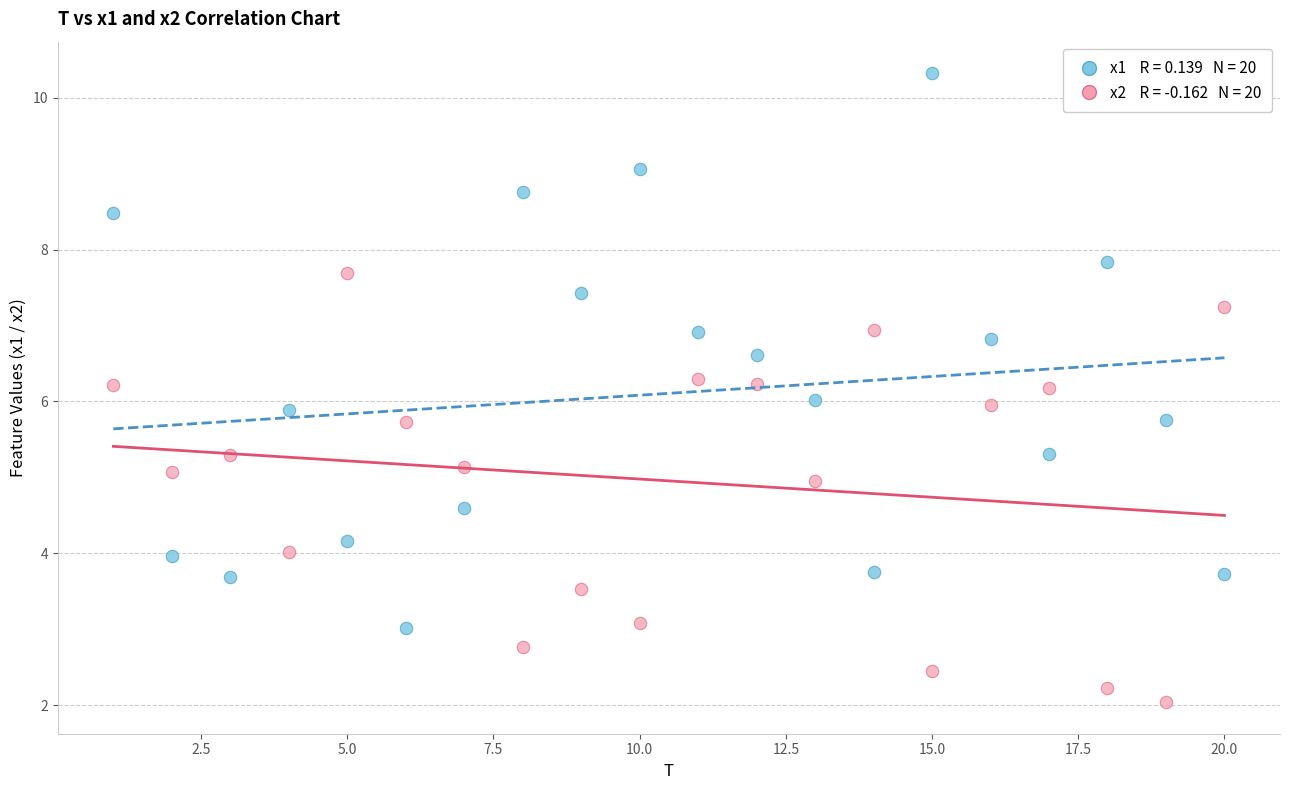

Across all data points, what is the range of X values (max minus min)?

19.0